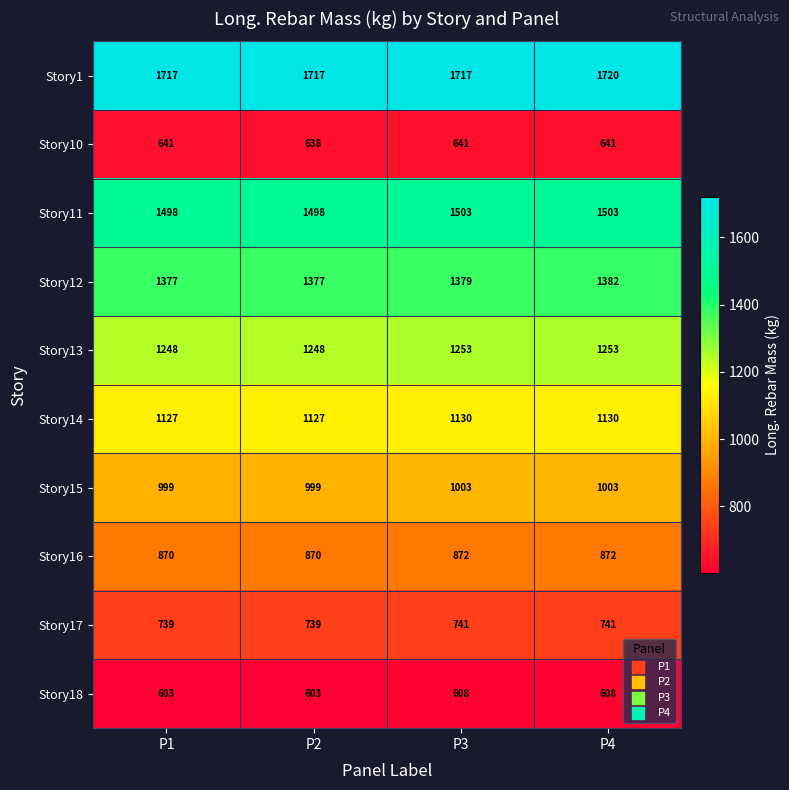

Rank the series by their maximum value, from lowest to highest.

Story18, Story10, Story17, Story16, Story15, Story14, Story13, Story12, Story11, Story1